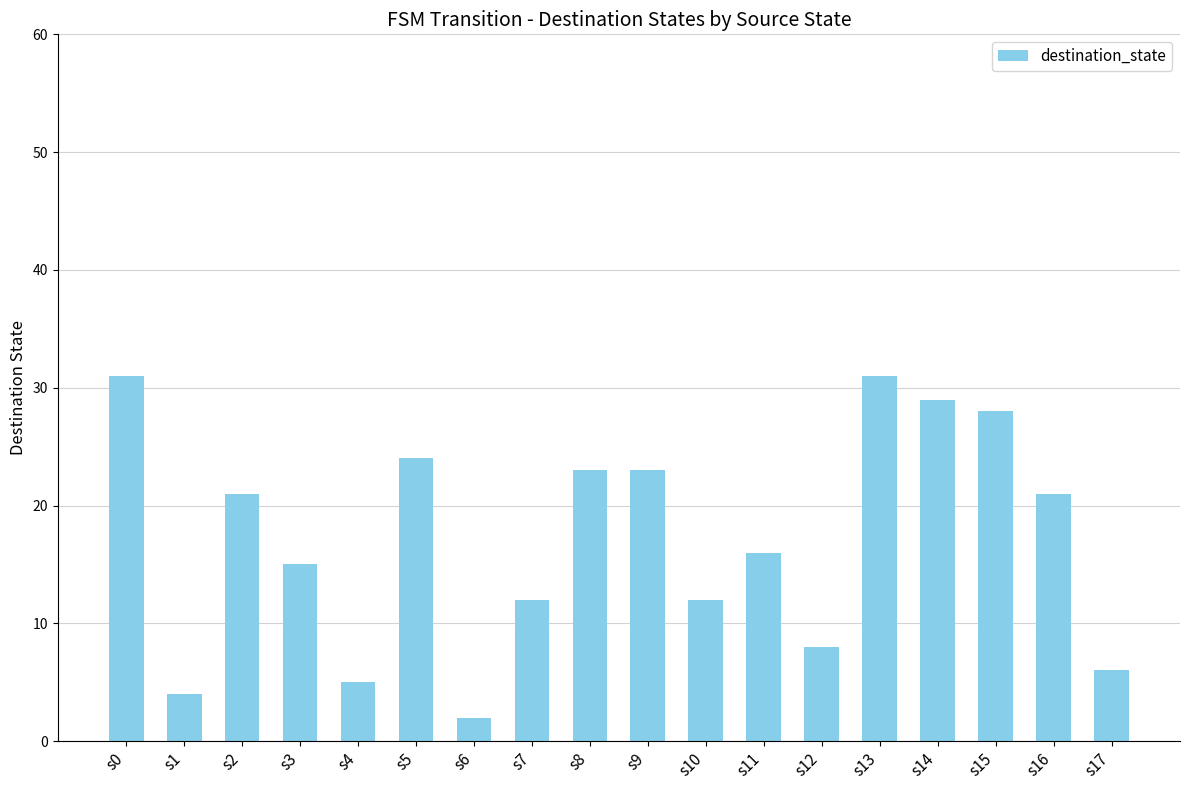

Is it true that the value at s8 is 23?

True